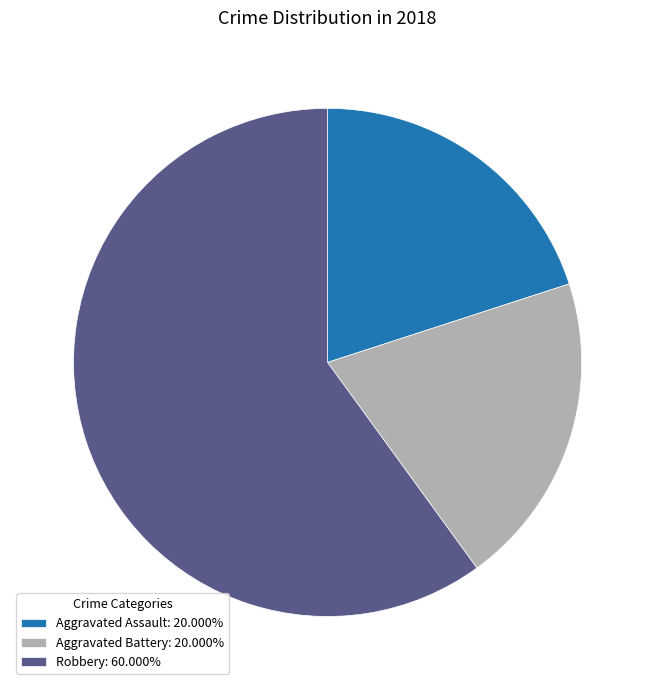

Does any single category account for the majority?

Yes